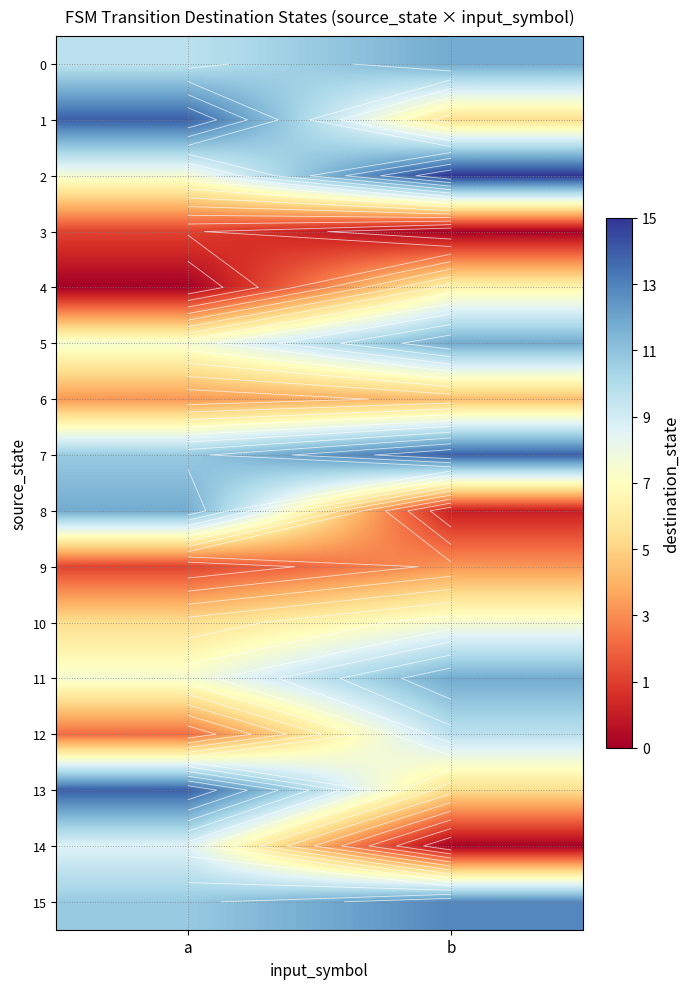

What is the spread (max minus min) of values at b?

15